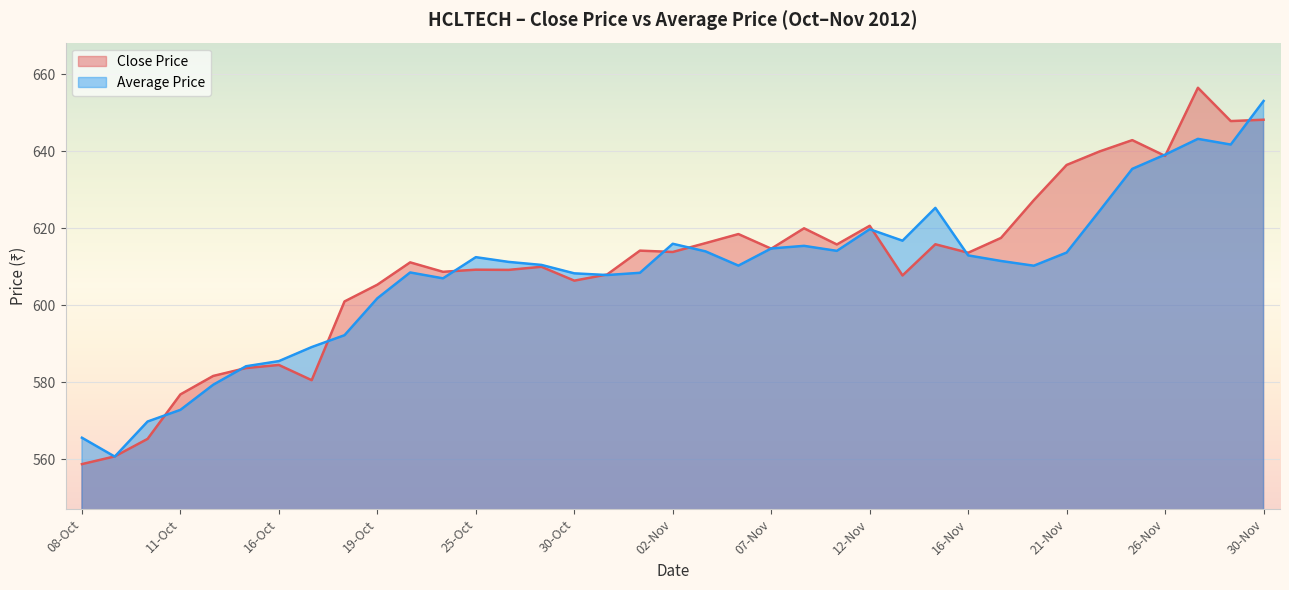

What is the value of the Close Price point at the 1st from the left?

558.8